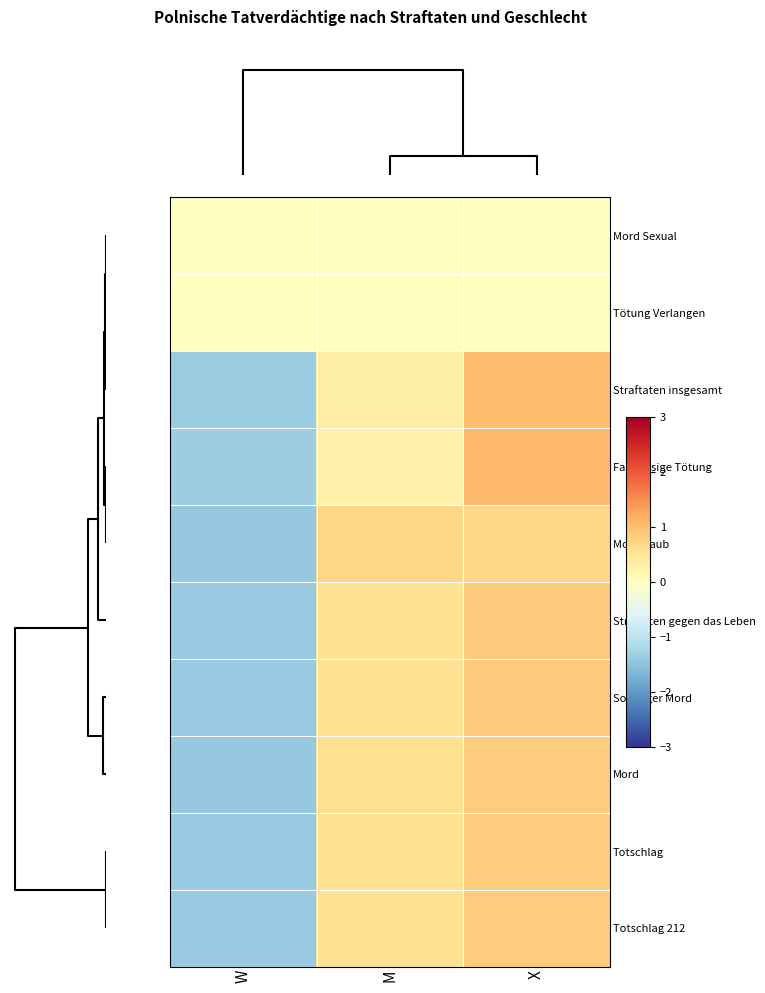

Reading right to left, extract all data points from this chart.

Mord Sexual: X=0.0	M=0.0	W=0.0
Tötung Verlangen: X=0.0	M=0.0	W=0.0
Straftaten insgesamt: X=1.0	M=0.3	W=-1.4
Fahrlässige Tötung: X=1.1	M=0.3	W=-1.3
Mord Raub: X=0.7	M=0.7	W=-1.4
Straftaten gegen das Leben: X=0.9	M=0.5	W=-1.4
Sonstiger Mord: X=0.9	M=0.5	W=-1.4
Mord: X=0.8	M=0.6	W=-1.4
Totschlag: X=0.8	M=0.6	W=-1.4
Totschlag 212: X=0.8	M=0.6	W=-1.4